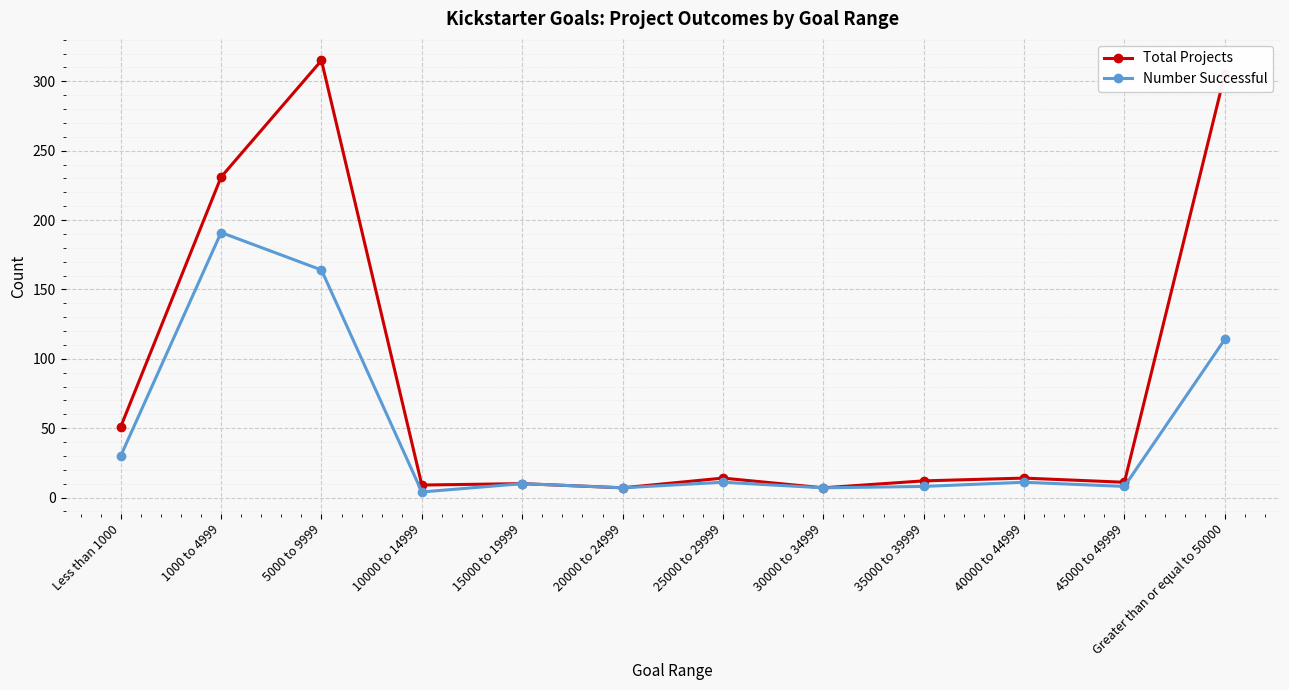

What is the difference between the maximum and second lowest values in the Total Projects series?

308